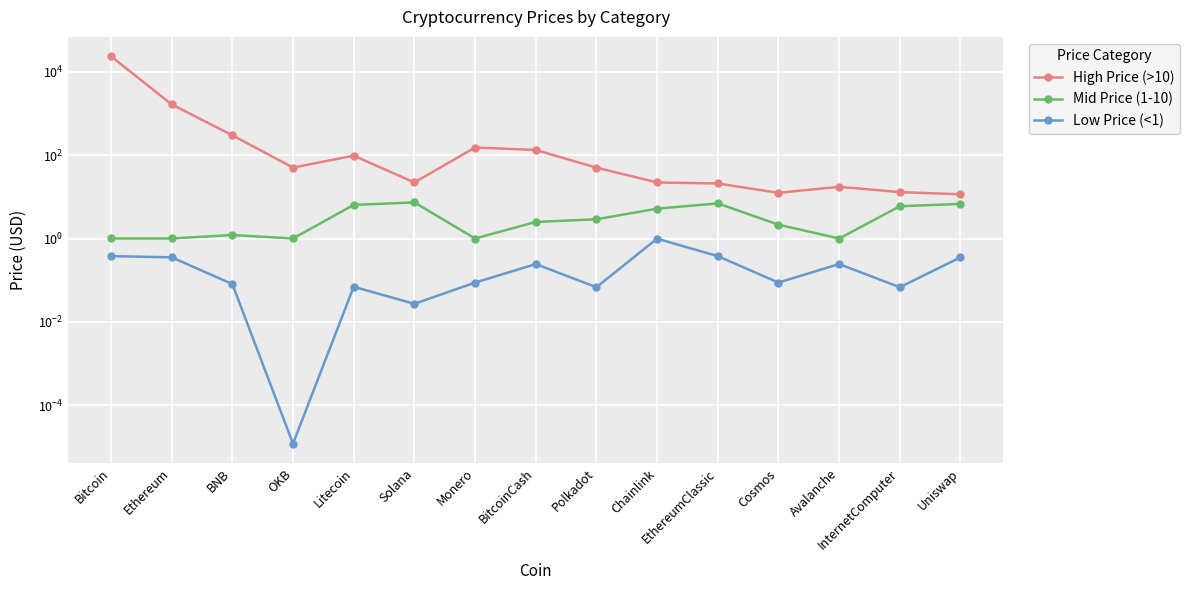

What is the average value of the Mid Price (1-10) series?

3.5